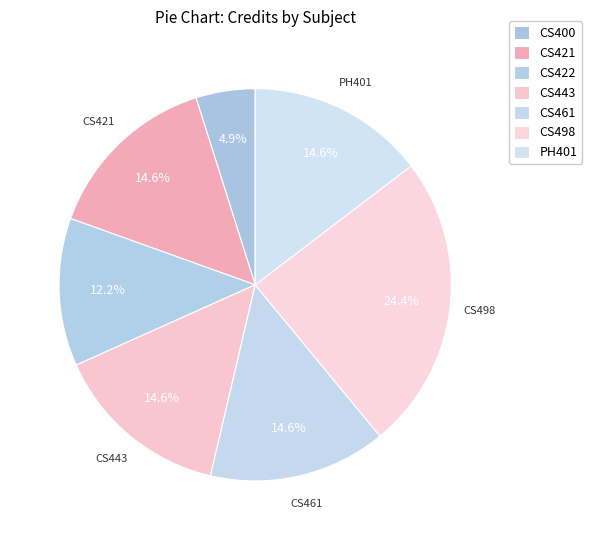

Does any single category account for the majority?

No